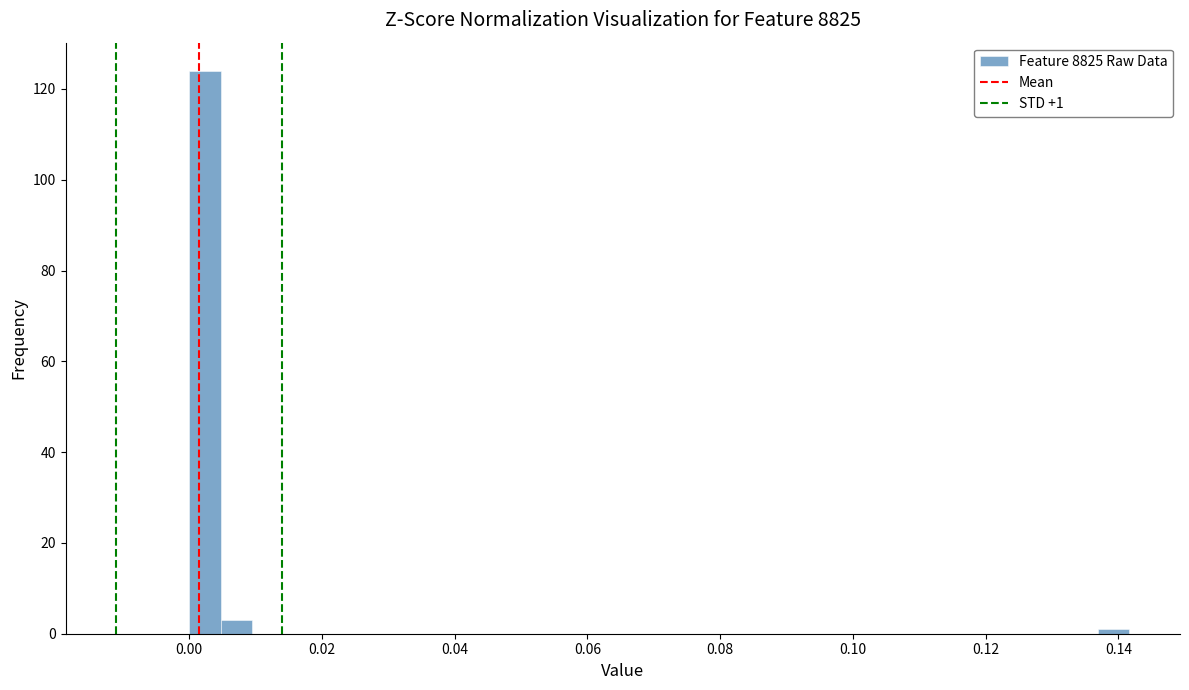

Around what value on the x-axis is the tallest bar? Give the approximate position of its centre, as read against the axis.

0.002